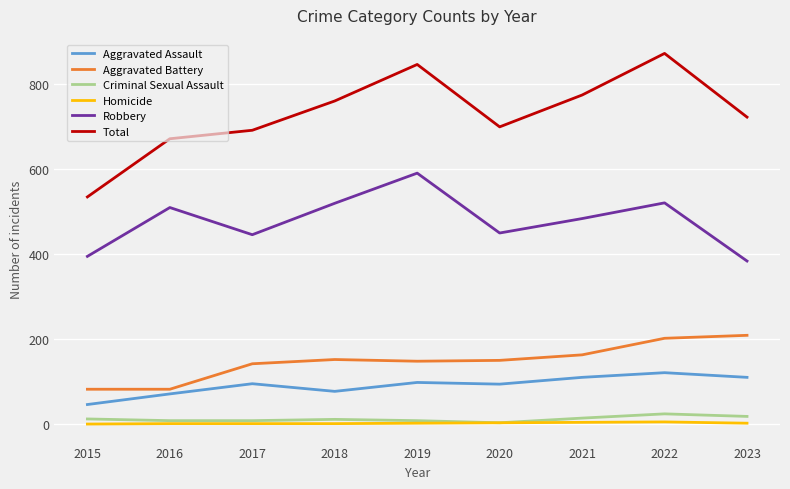

What are all the series names shown in the legend?

Aggravated Assault, Aggravated Battery, Criminal Sexual Assault, Homicide, Robbery, Total